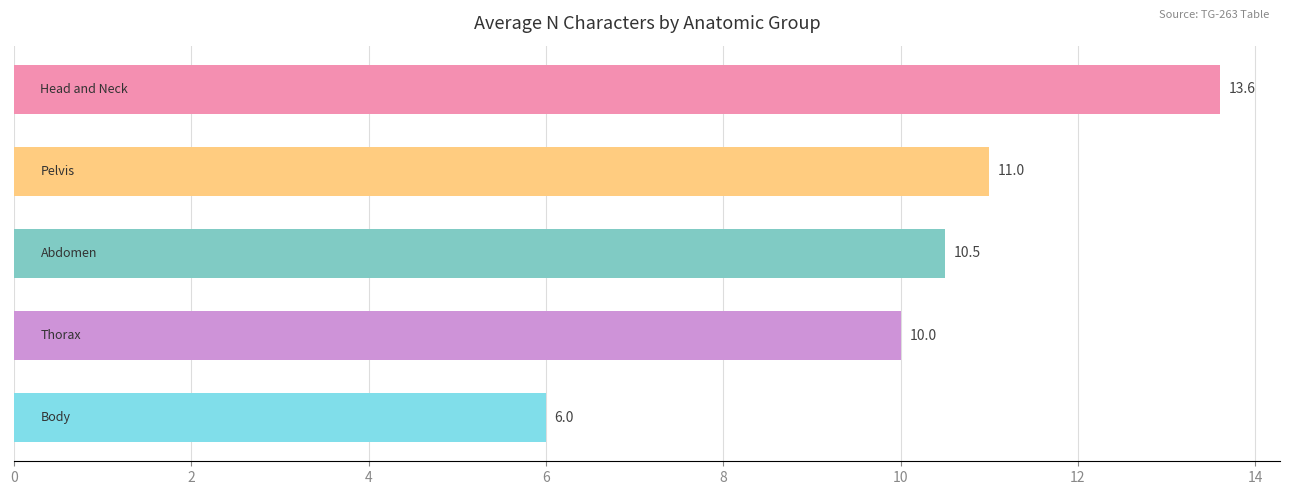

Reading bottom to top, what are all the values shown in this chart?

6.0	10.0	10.5	11.0	13.6